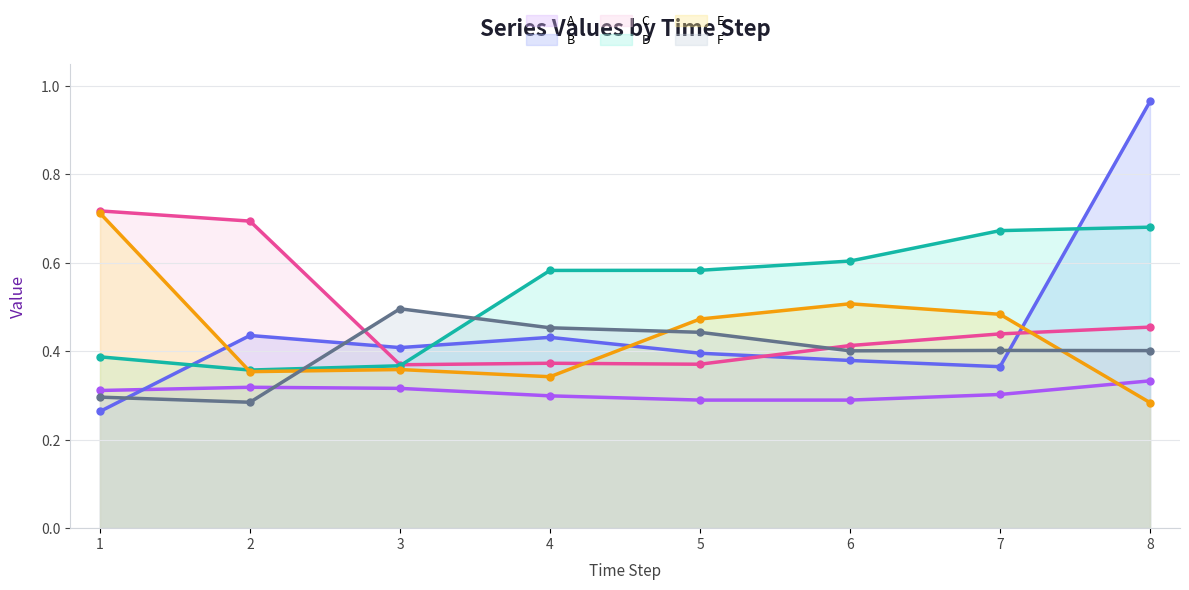

At how many categories does at least one series exceed 0?

8